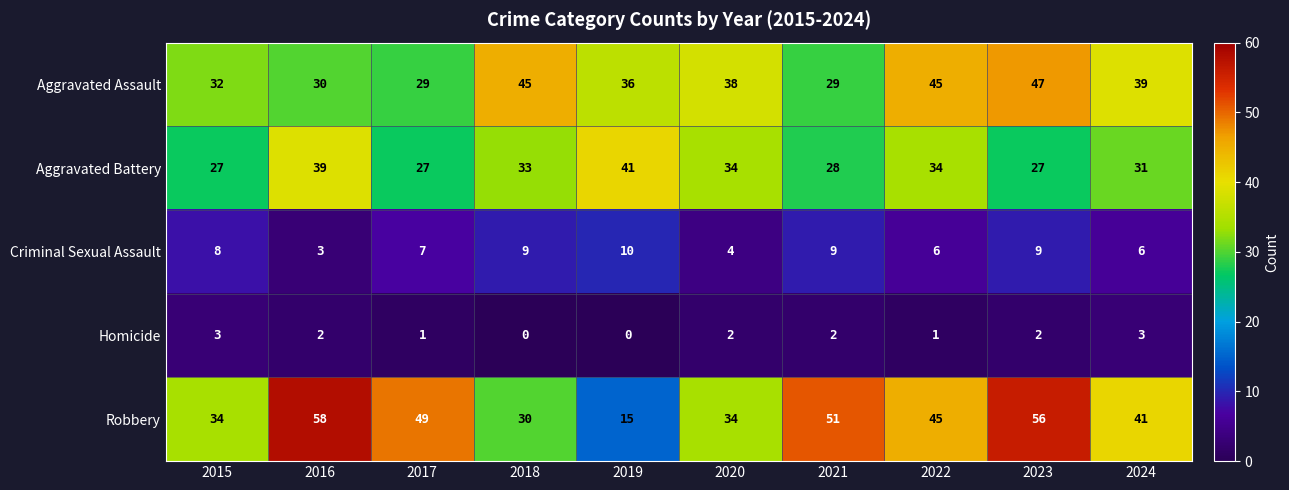

Which series has the widest spread of values?

Robbery